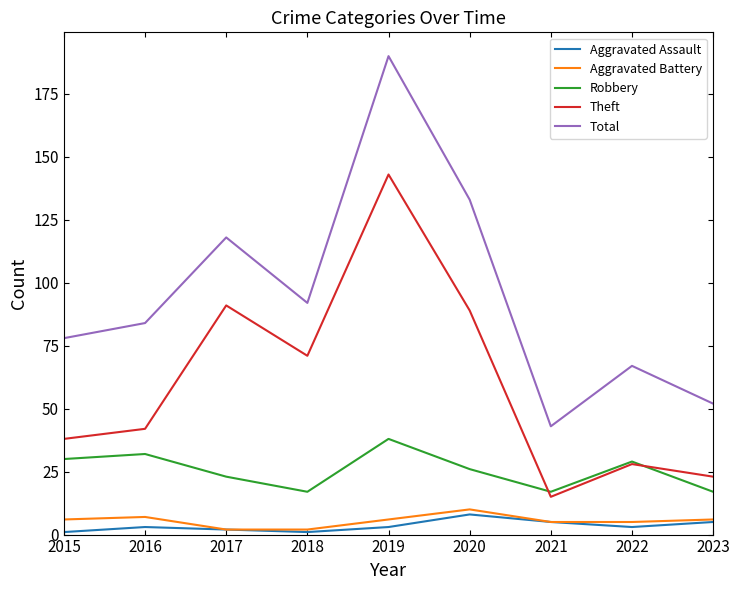

What is the highest value of the Total series?

190